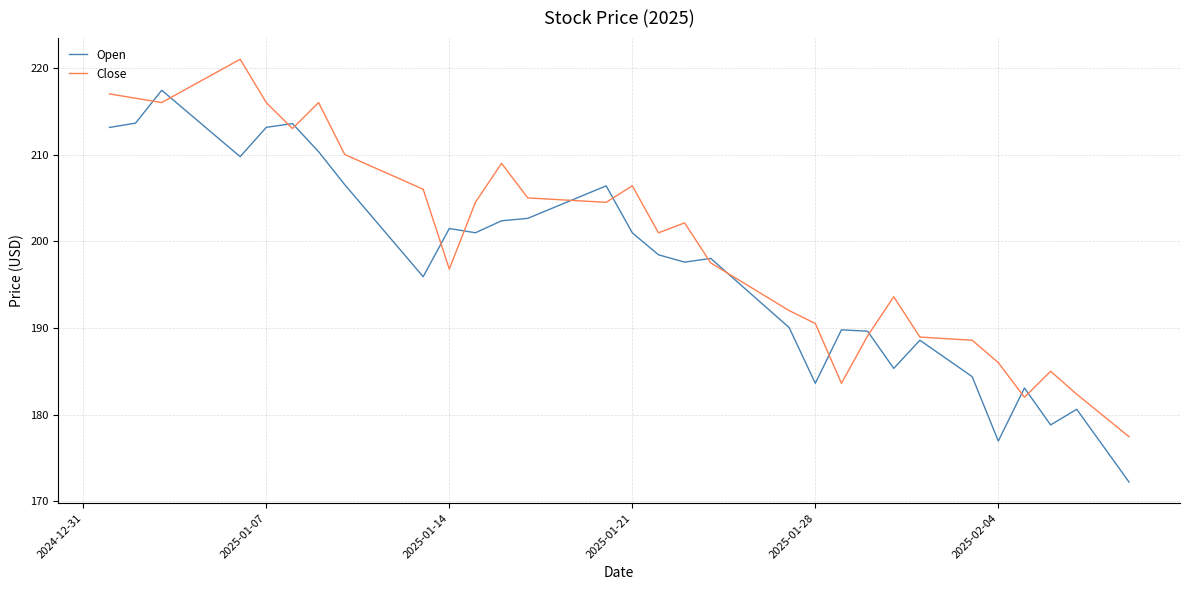

Rank the series by their maximum value, from lowest to highest.

Open, Close